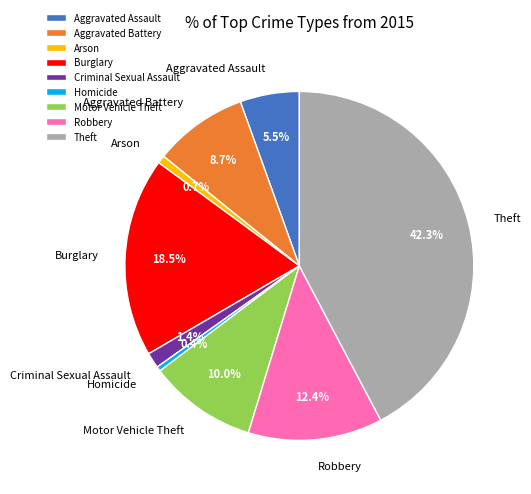

Approximately how many times larger is the value at Theft compared to Homicide?

97.2